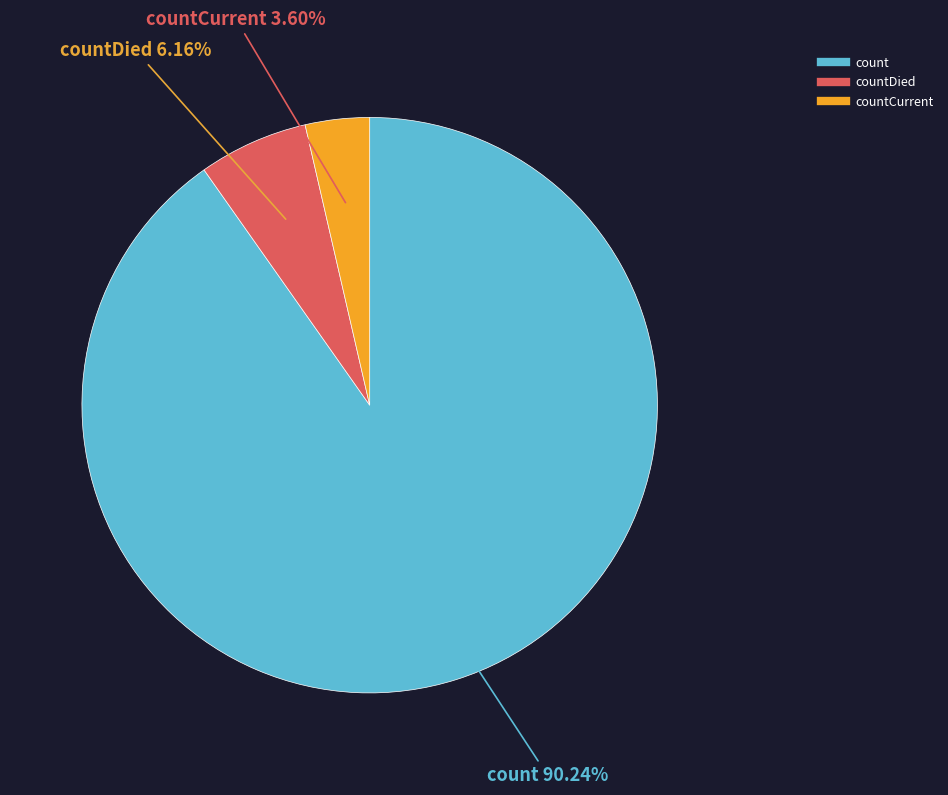

Is there a majority slice in this chart?

Yes